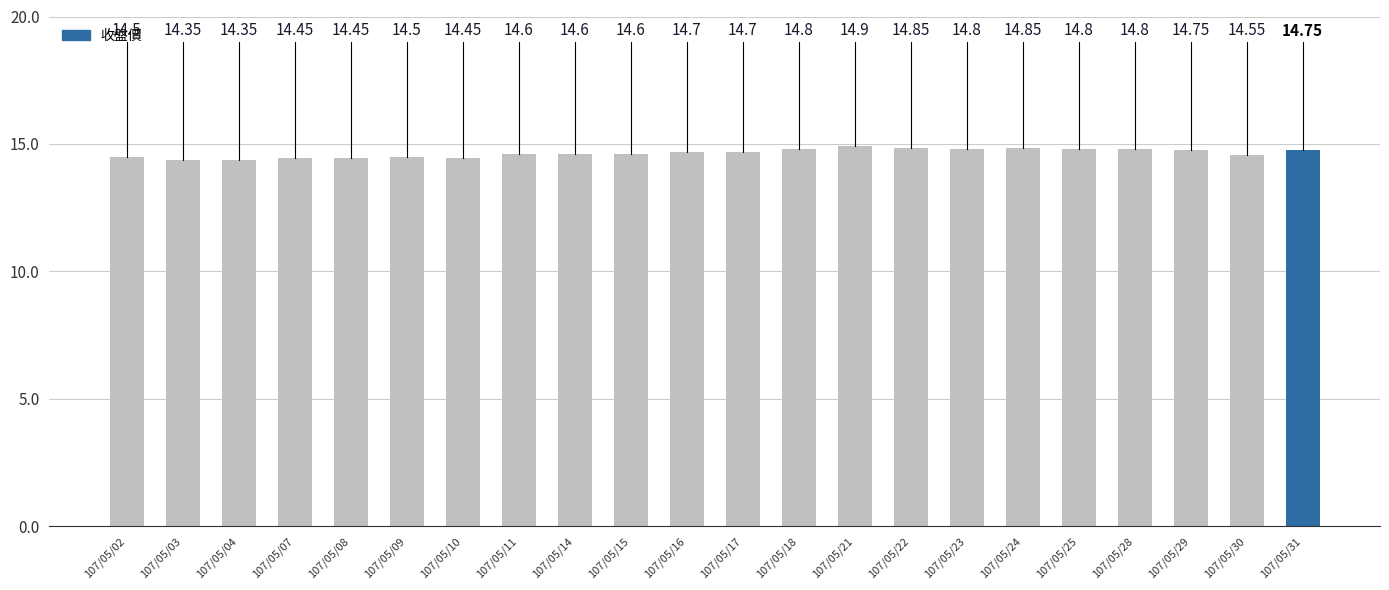

What is the difference between the second highest and second lowest values?

0.5